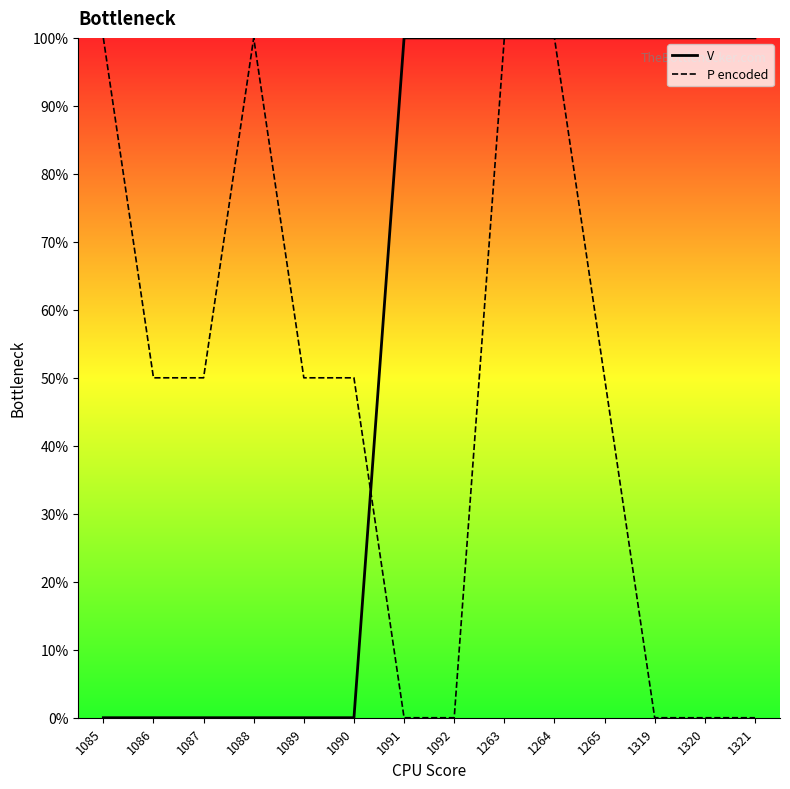

What is the value of the V (line) point at the 11th from the left?

1.0